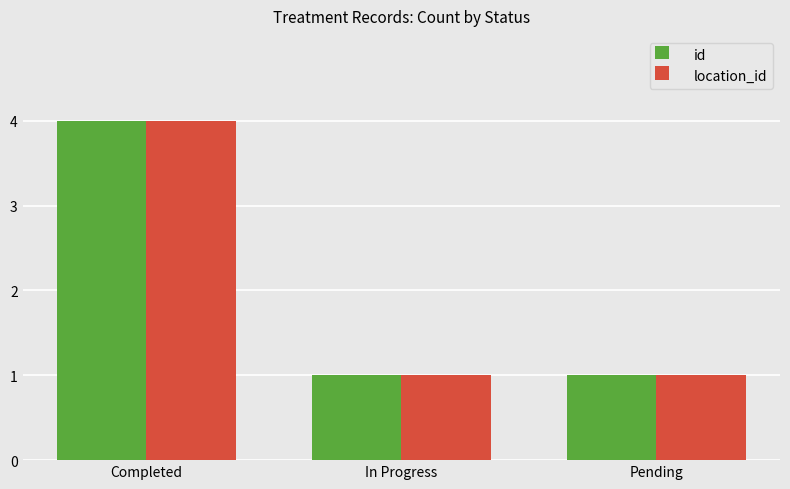

Reading left to right, list all the values displayed in this chart.

id: 4	1	1
location_id: 4	1	1